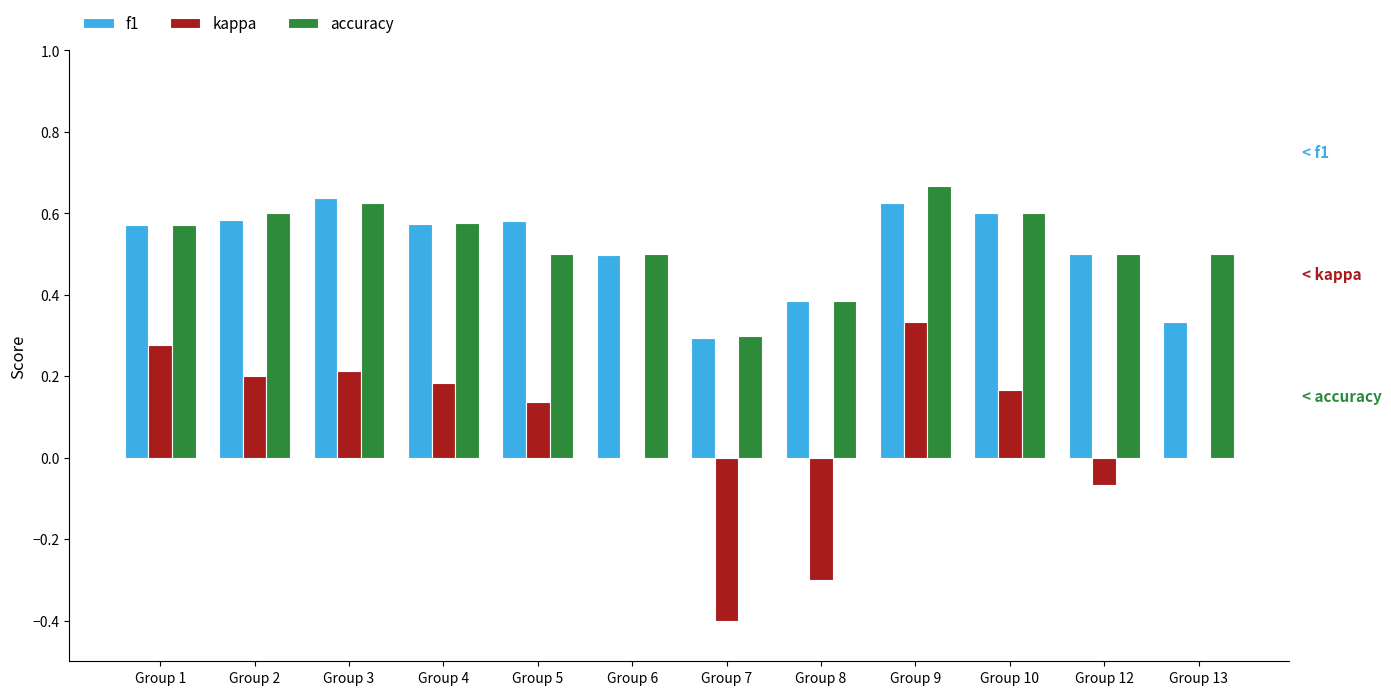

What is the sum of the f1 values at Group 3 and Group 4?

1.2